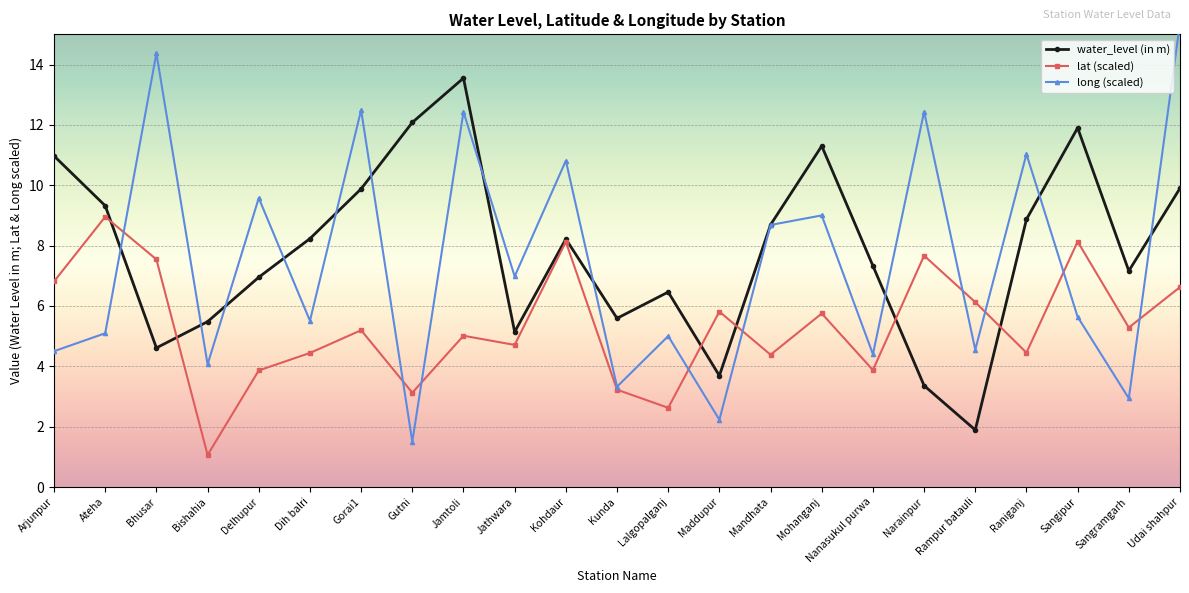

List the series in order of their peak value, highest first.

long, water_level (in m), lat